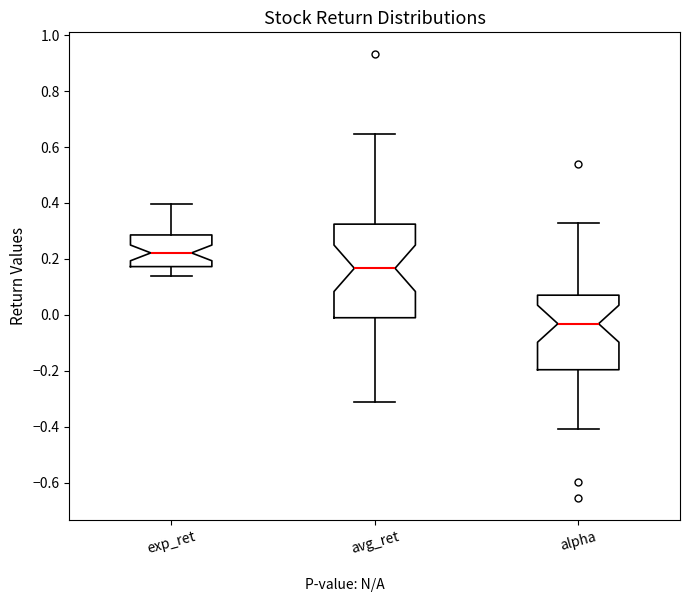

Reading left to right, read every box against the y-axis: the position of its median line, the range the box covers, and the ends of its whiskers. The values are not printed on the chart, so give them approximately, as read against the axis.

exp_ret: median 0.22, box 0.18 to 0.28, whiskers 0.14 to 0.40
avg_ret: median 0.16, box -0.02 to 0.32, whiskers -0.32 to 0.64
alpha: median -0.04, box -0.20 to 0.08, whiskers -0.40 to 0.32